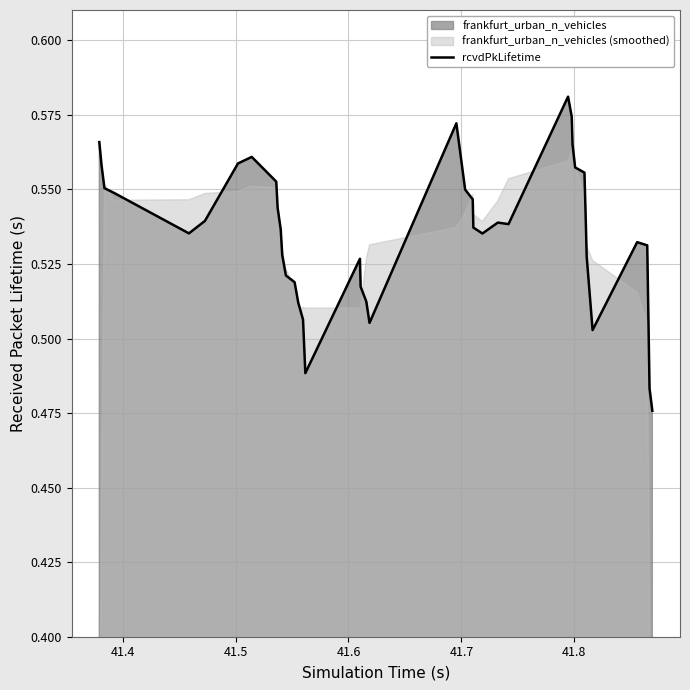

How many categories are shown in the chart?

40